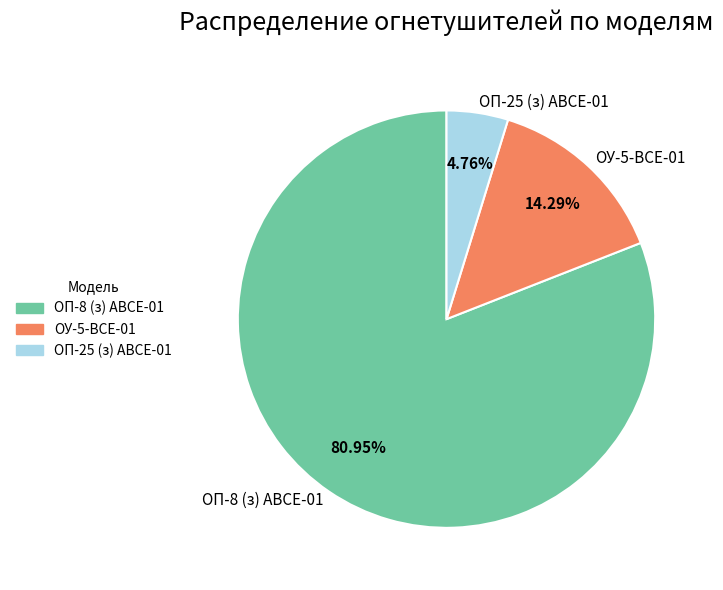

Is there a majority slice in this chart?

Yes